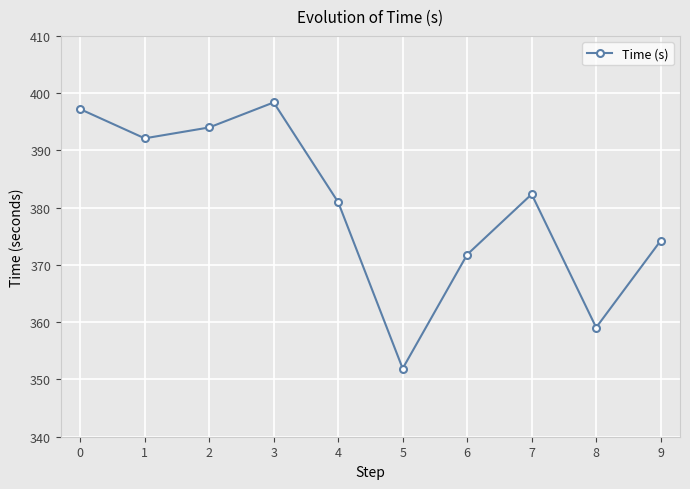

The value at 4 is 261.8. True or false?

False